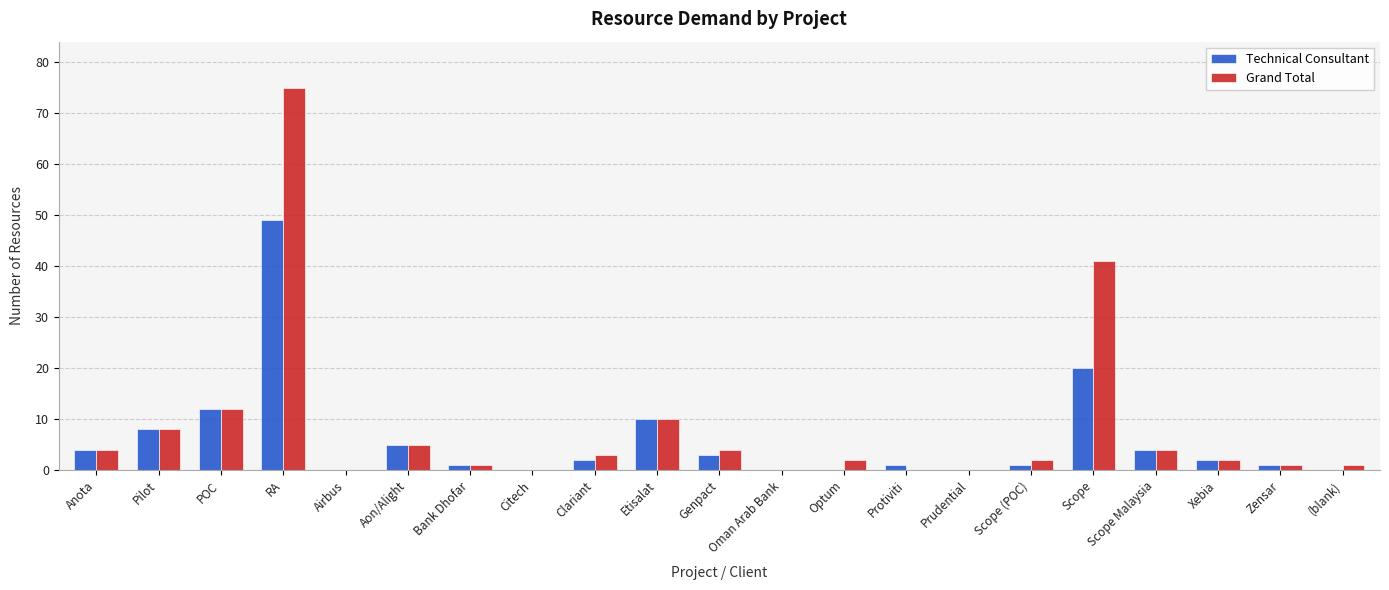

At which label is Grand Total closest to 37?

Scope